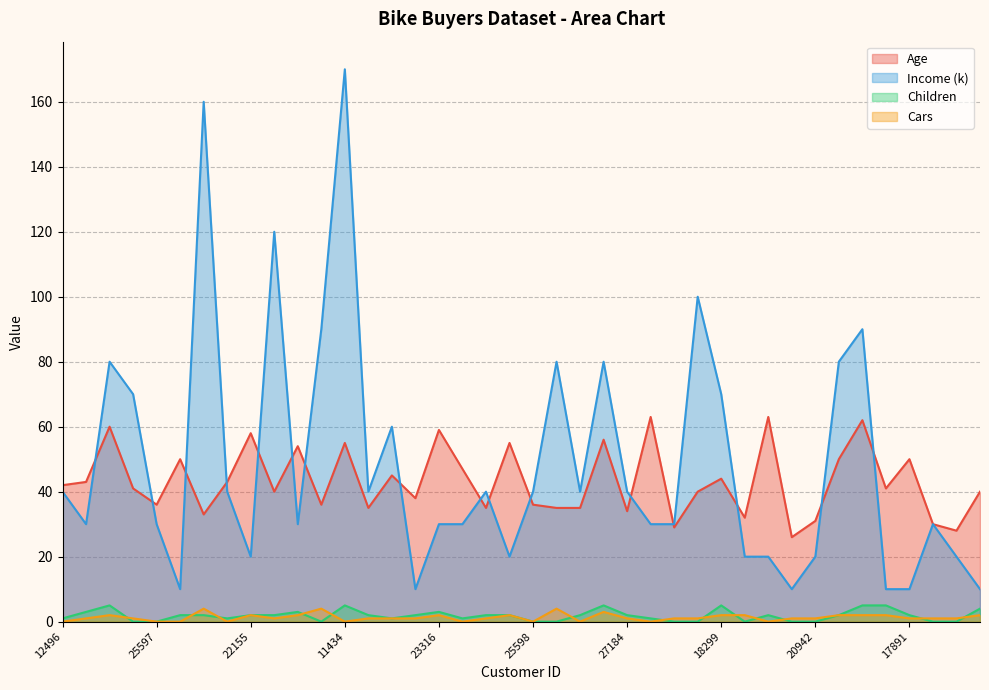

What is the label of the 40th point from the left?

16259